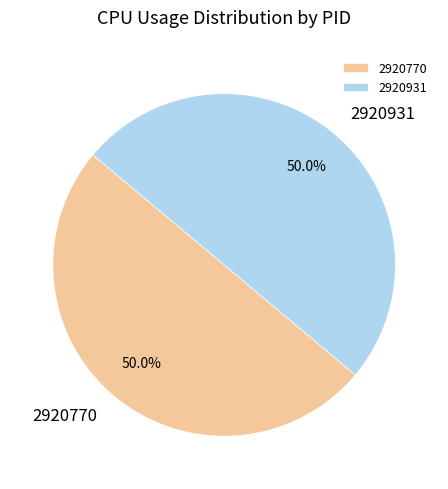

Approximately how many times larger is the value at 2920770 compared to 2920931?

1.0